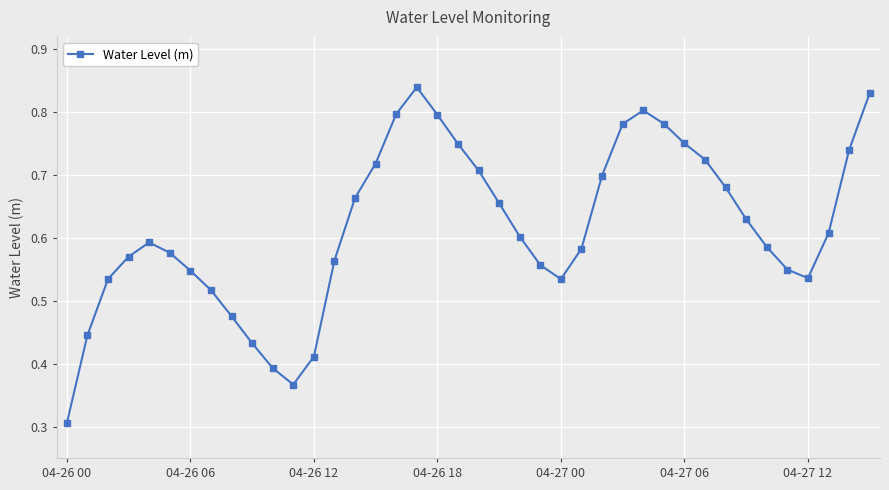

How many lines are shown in the chart?

1